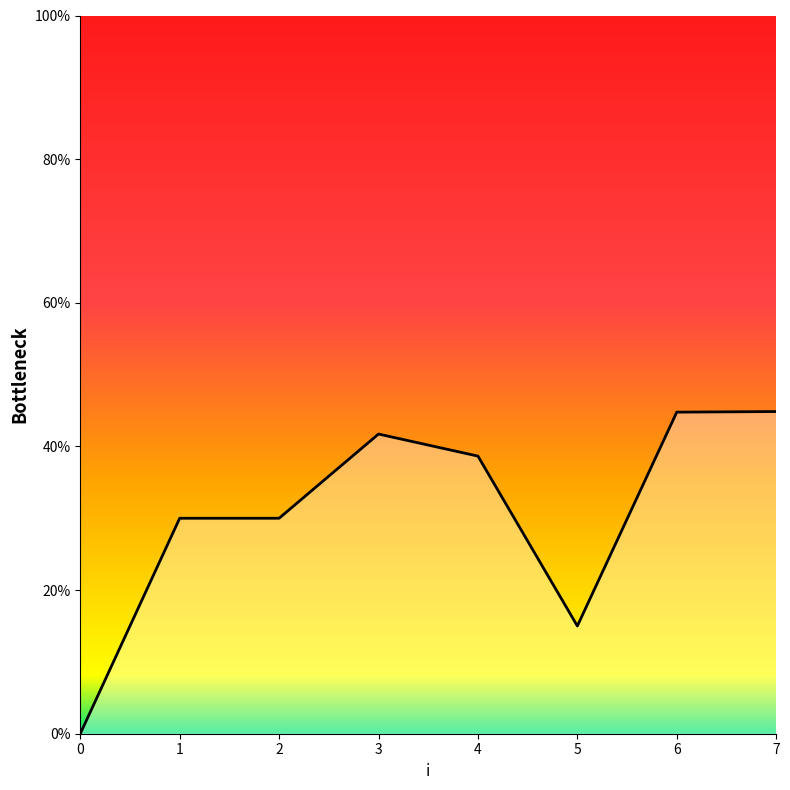

True or false: the data has more than 2 interior local peaks.

False